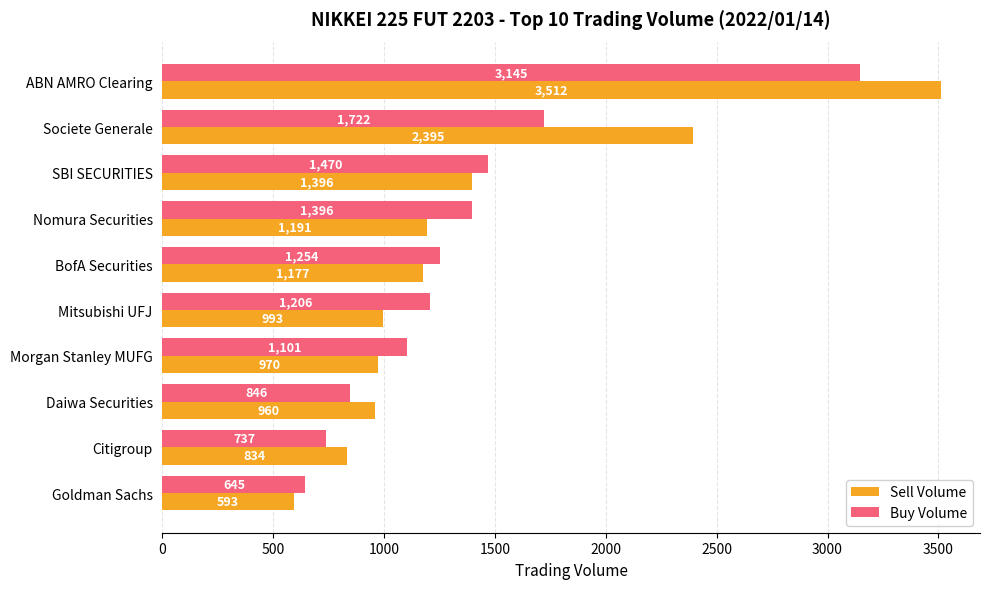

What is the sum of all Buy Volume values?

13522